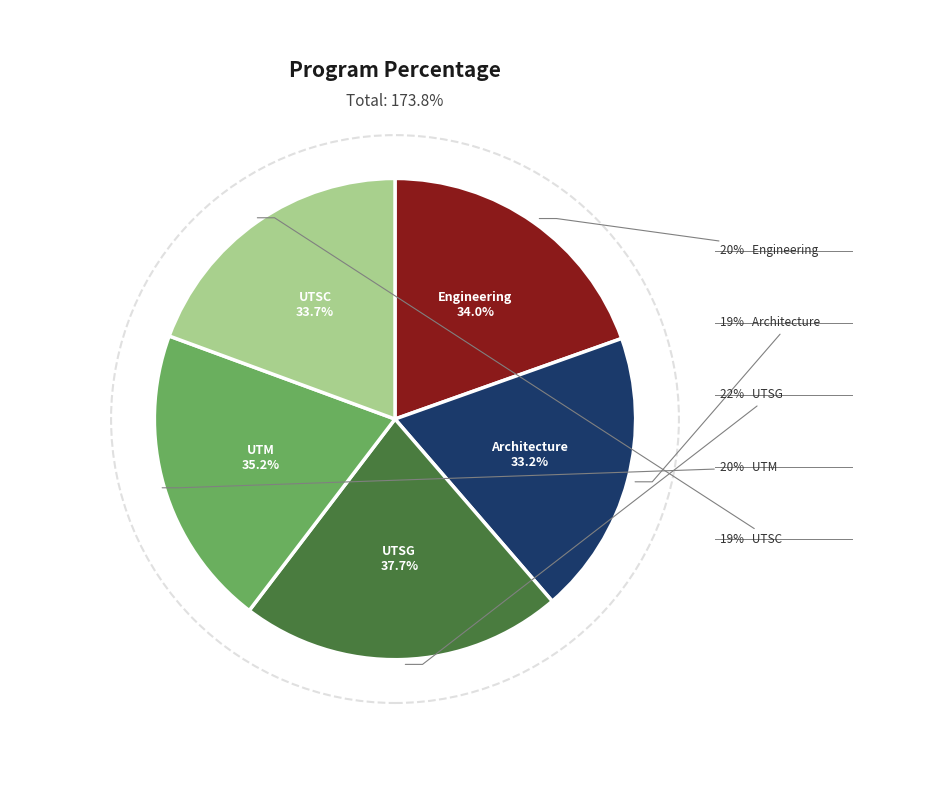

What is the largest slice in the pie chart?

UTSG